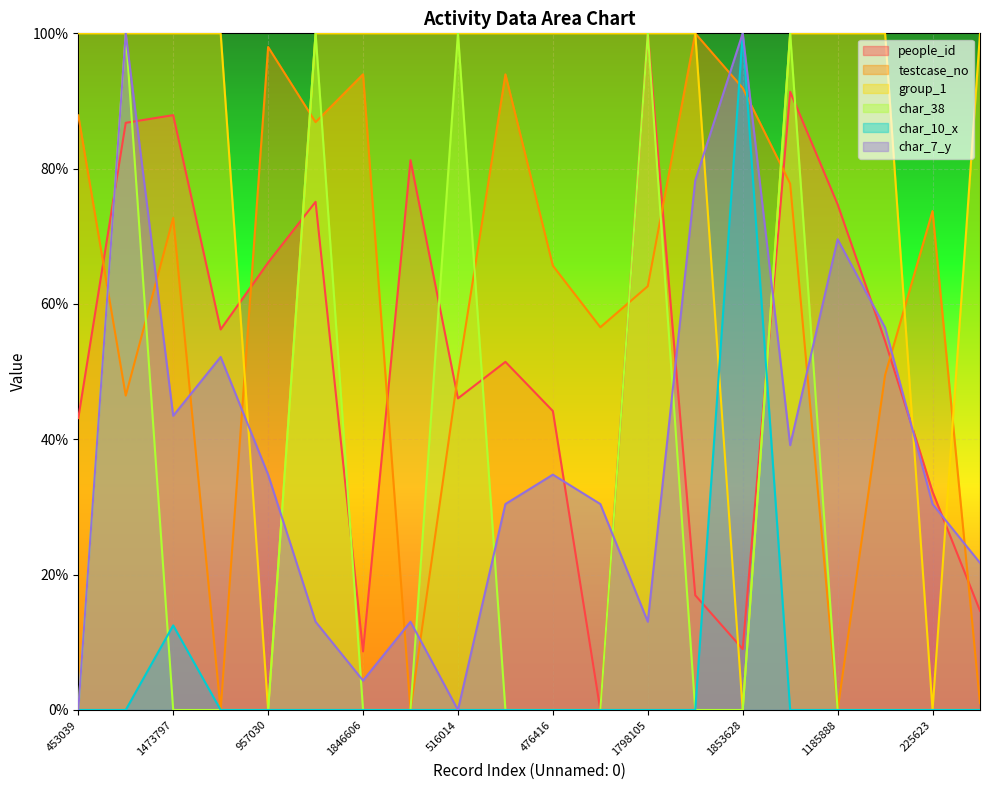

At which label does people_id reach its minimum?

2144729